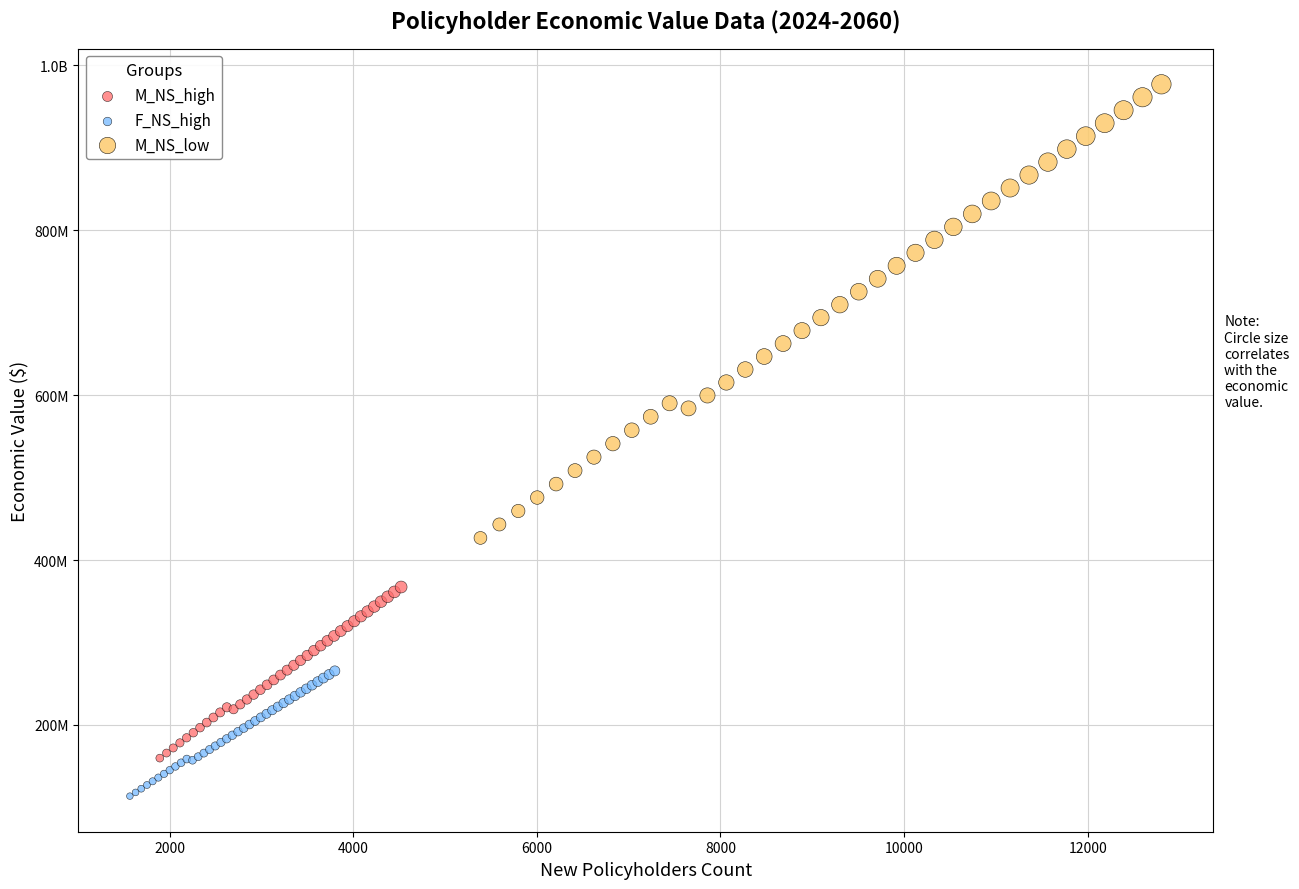

What are all the series names shown in the legend?

M_NS_high, F_NS_high, M_NS_low